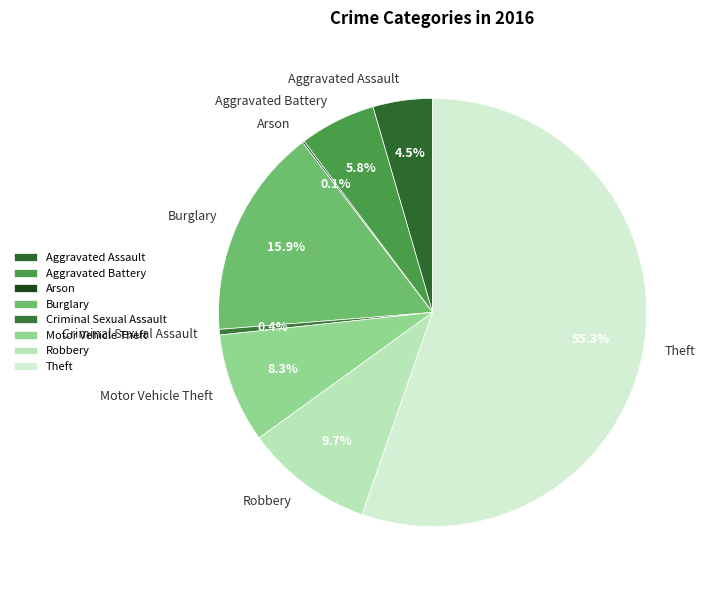

Does any single category account for the majority?

Yes